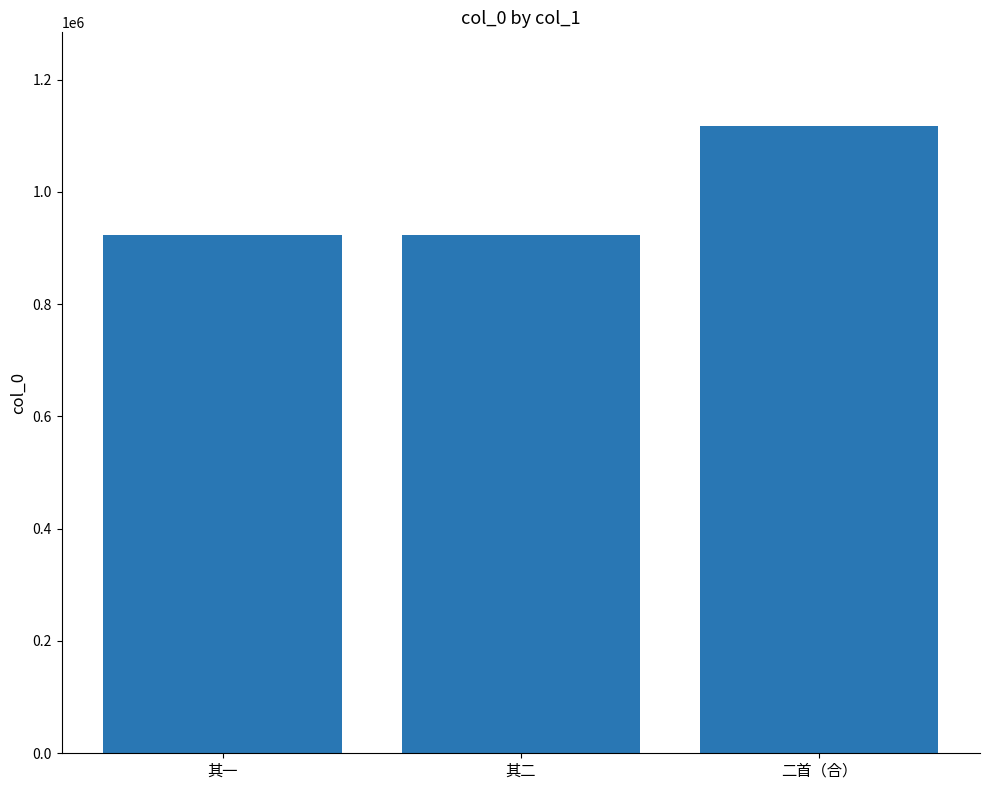

At which label is the value closest to 1019467?

其二